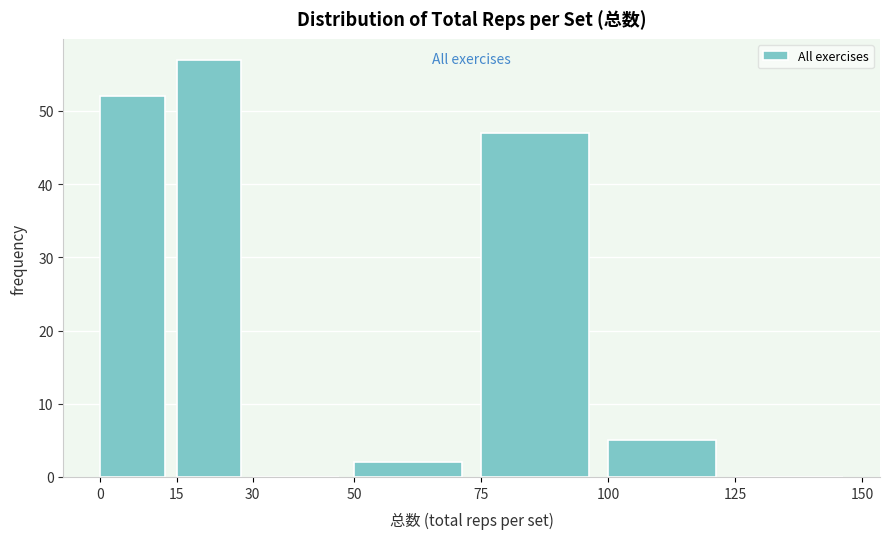

Reading left to right, transcribe this chart: for each bar, give the range it covers on the x-axis and its height. The values are not printed on the chart, so give them approximately, as read against the axis.

0 to 15: 52
15 to 30: 57
30 to 50: 0
50 to 75: 2
75 to 100: 47
100 to 125: 5
125 to 150: 0